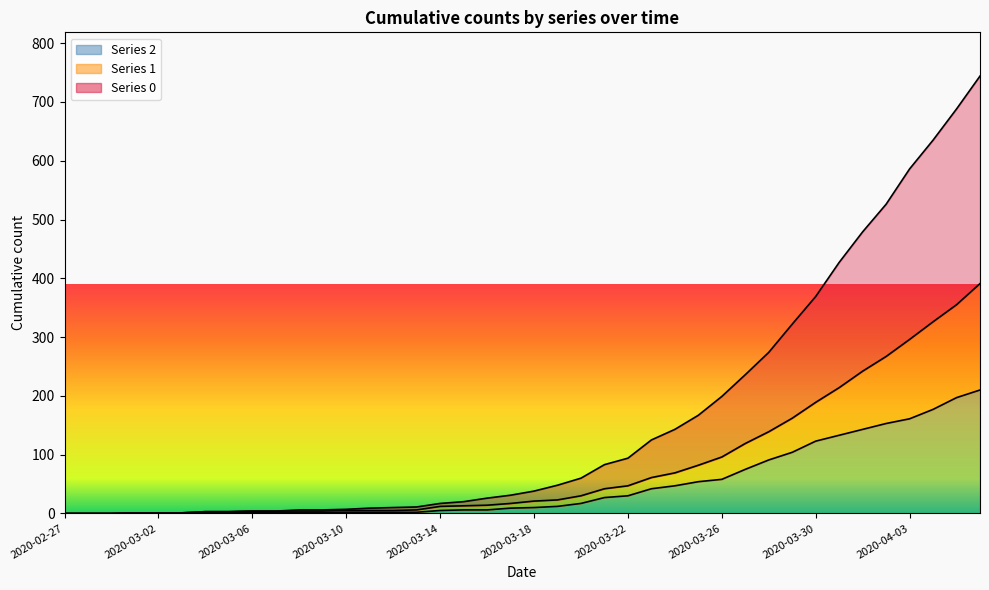

Rank the categories by 0 value from lowest to highest.

2020-02-27, 2020-02-28, 2020-02-29, 2020-03-01, 2020-03-02, 2020-03-03, 2020-03-04, 2020-03-05, 2020-03-06, 2020-03-07, 2020-03-08, 2020-03-09, 2020-03-10, 2020-03-11, 2020-03-12, 2020-03-13, 2020-03-14, 2020-03-15, 2020-03-16, 2020-03-17, 2020-03-18, 2020-03-19, 2020-03-20, 2020-03-21, 2020-03-22, 2020-03-23, 2020-03-24, 2020-03-25, 2020-03-26, 2020-03-27, 2020-03-28, 2020-03-29, 2020-03-30, 2020-03-31, 2020-04-01, 2020-04-02, 2020-04-03, 2020-04-04, 2020-04-05, 2020-04-06